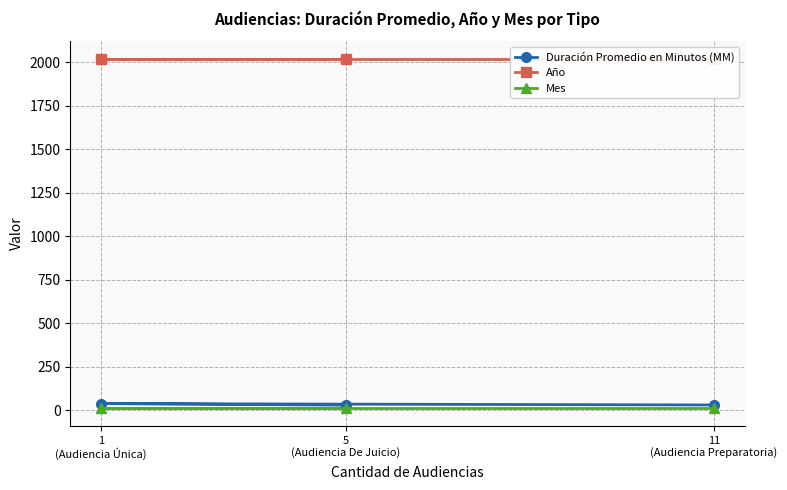

What is the sum of all Año values?

6063